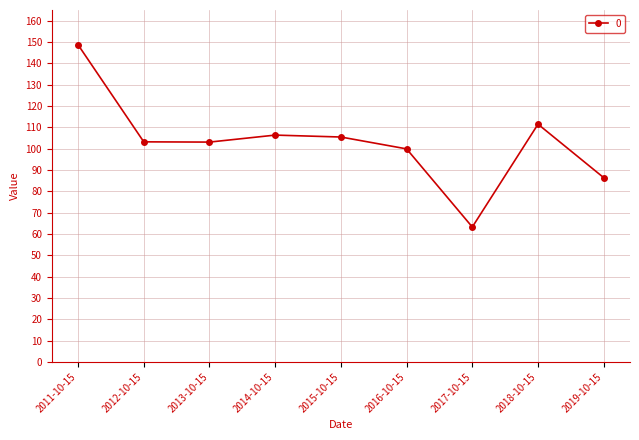

What is the label of the 8th point from the left?

2018-10-15